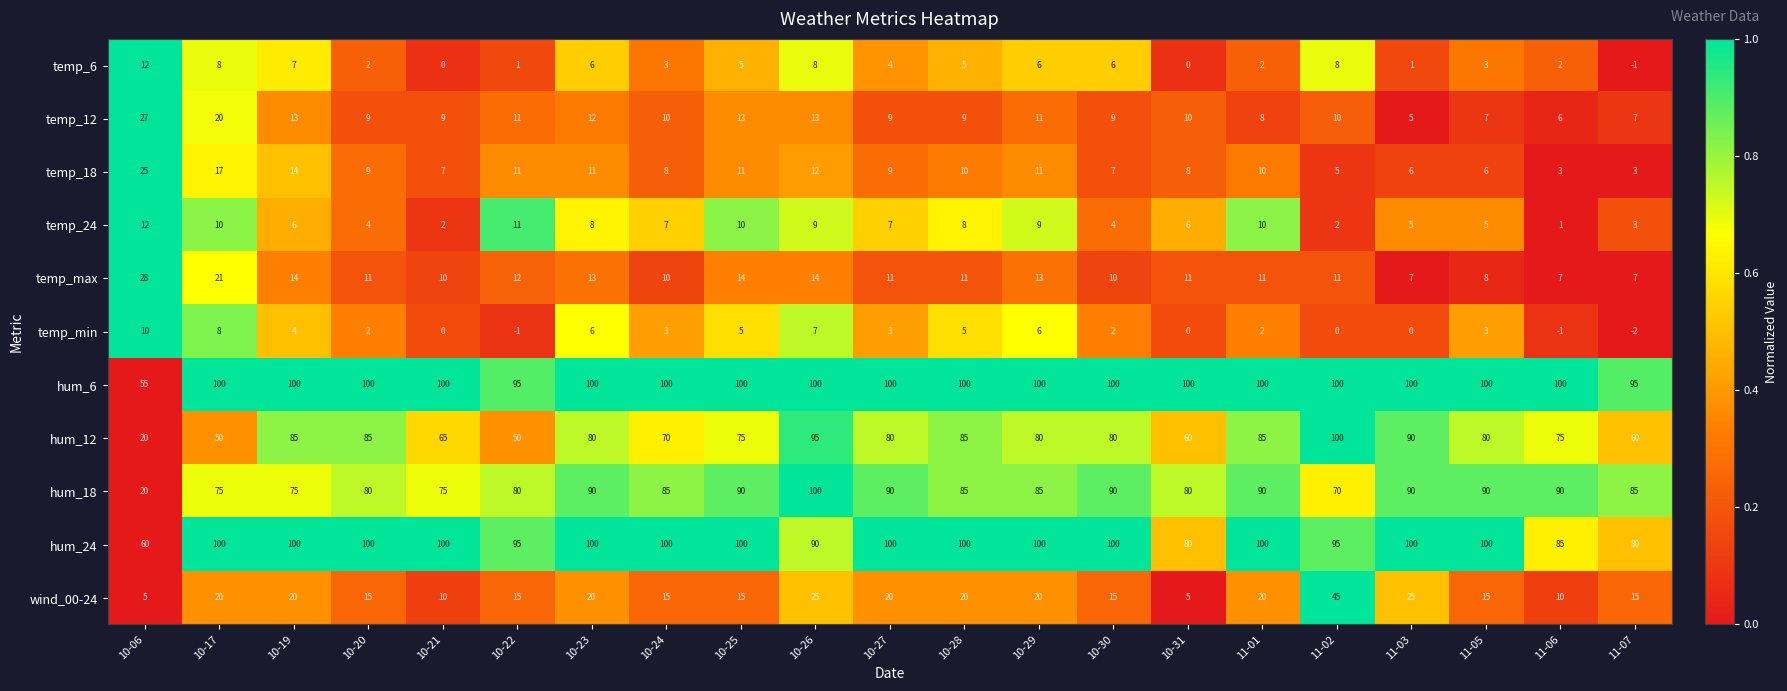

What is the difference between the highest and lowest values at 10-06?

55